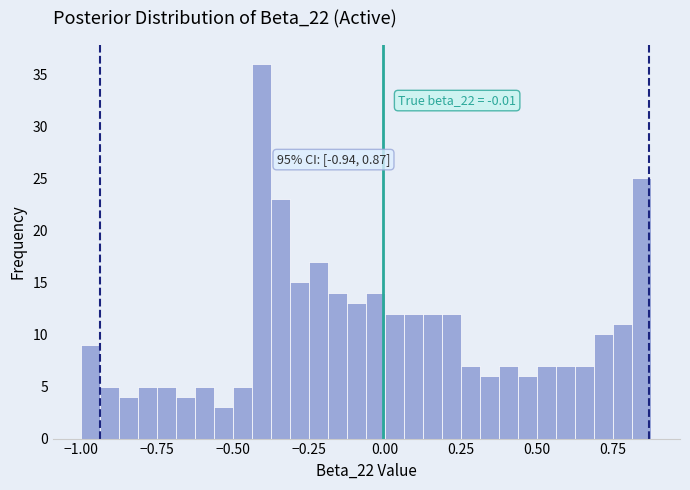

Around what value on the x-axis is the tallest bar? Give the approximate position of its centre, as read against the axis.

-0.40